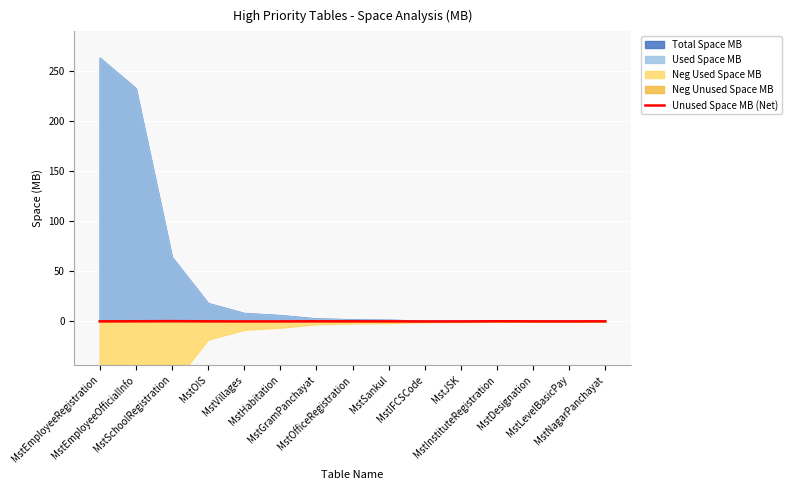

Which has a higher value, MstJSK or MstInstituteRegistration?

MstInstituteRegistration